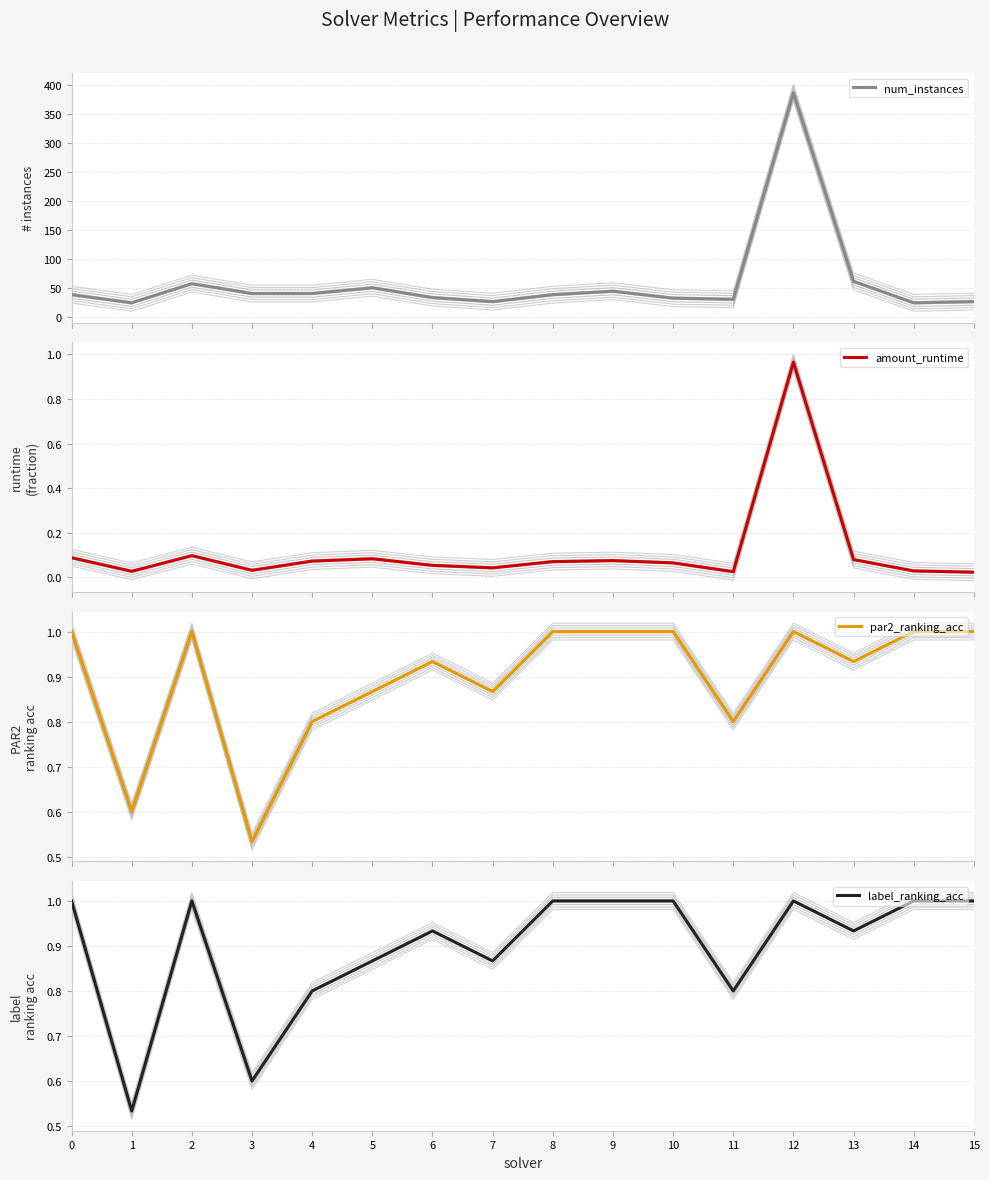

What are all the series names shown in the legend?

num_instances, amount_runtime, par2_ranking_acc, label_ranking_acc